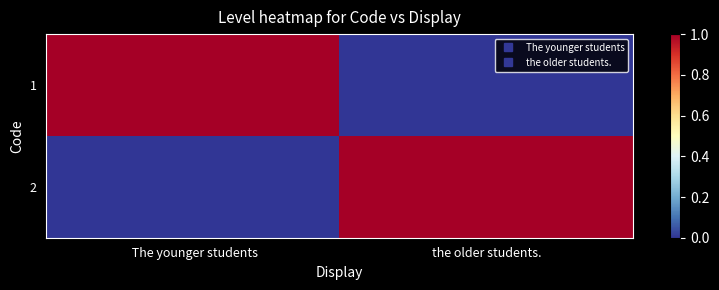

What is the difference between the highest and lowest values at  The younger students?

1